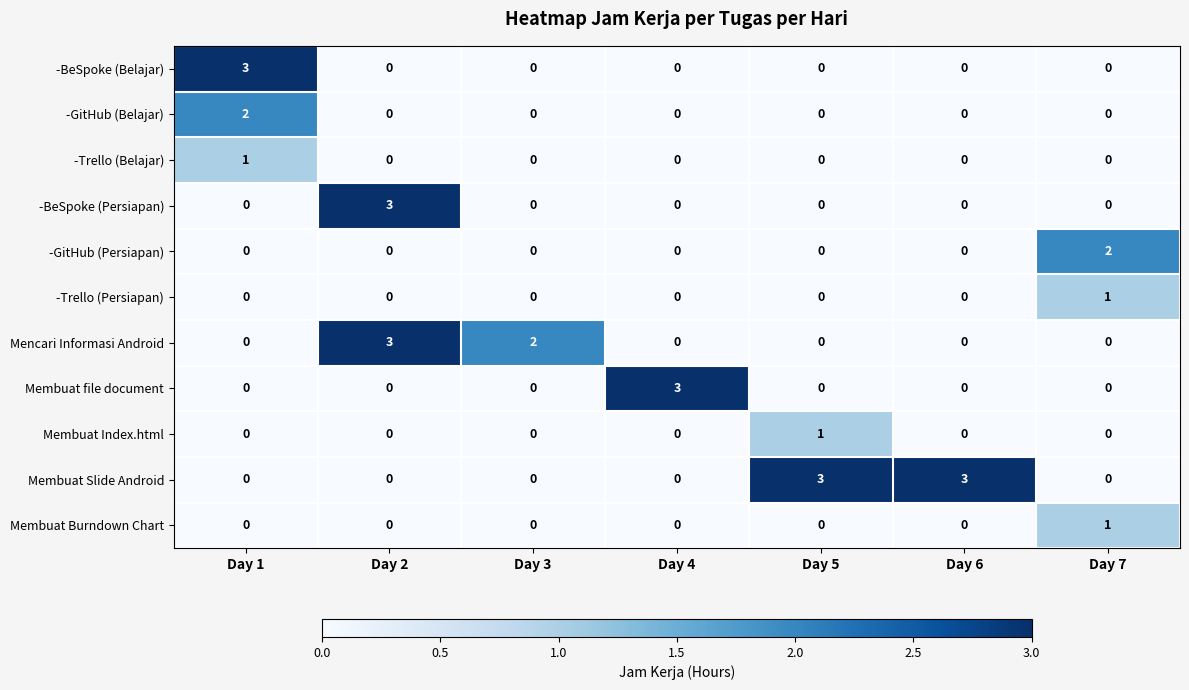

Which series has the largest total across all categories?

Membuat Slide Android